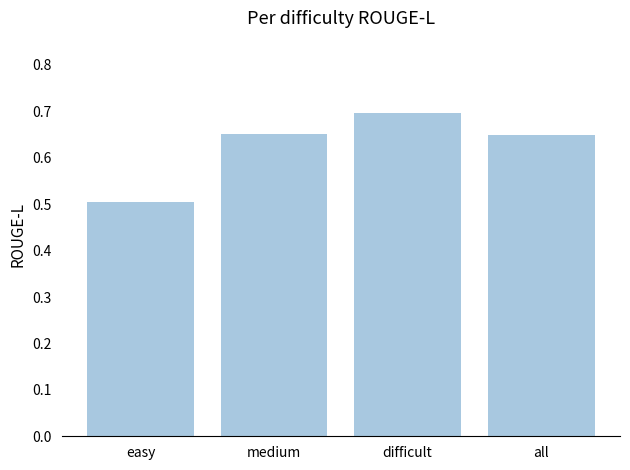

At which category does the chart reach its peak across all series?

difficult